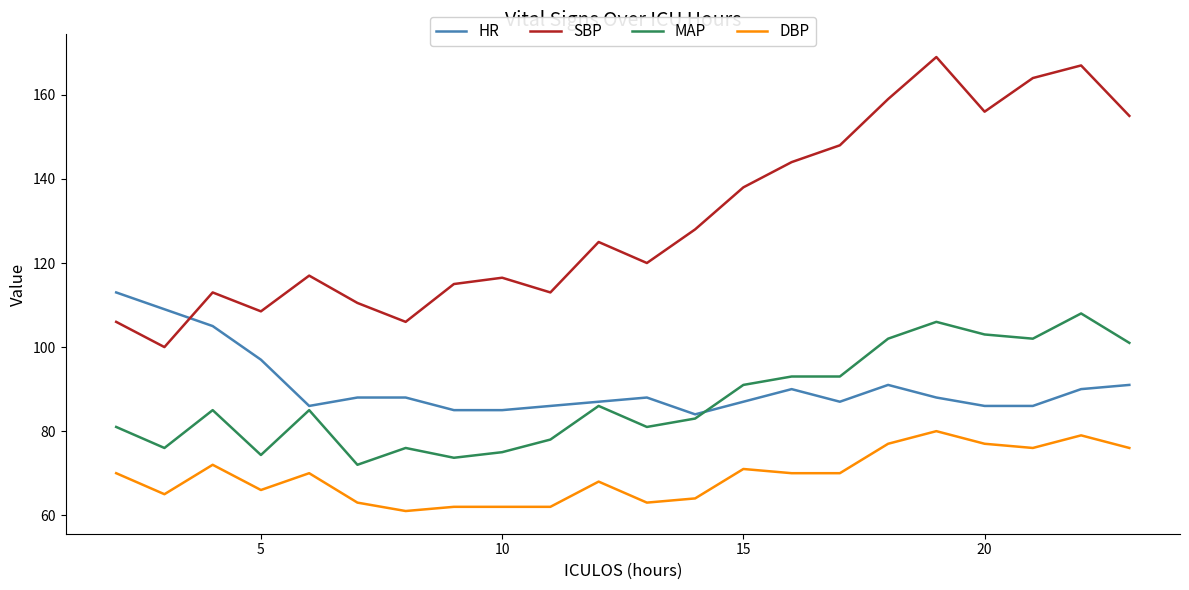

Which series has the largest range (max minus min)?

SBP